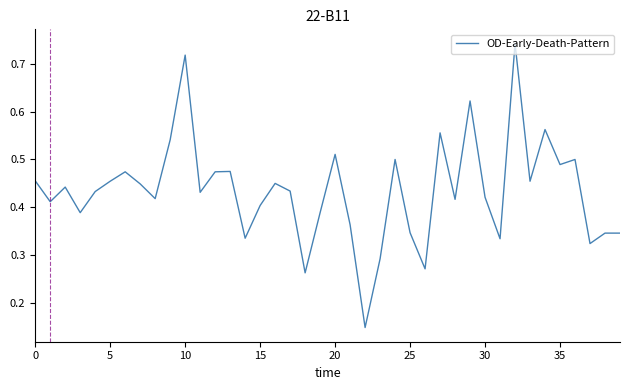

Count the number of data series in this chart.

1